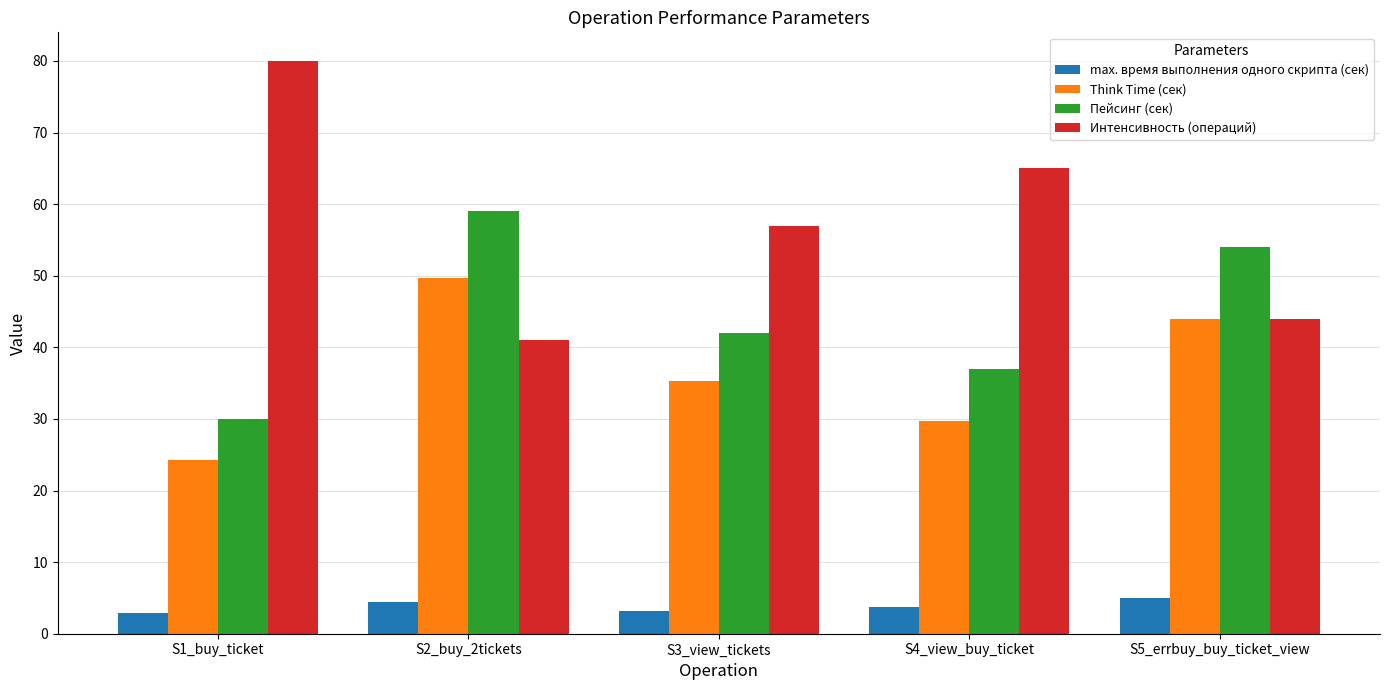

Is it true that Интенсивность (операций) equals 44.0 at S5_errbuy_buy_ticket_view?

True